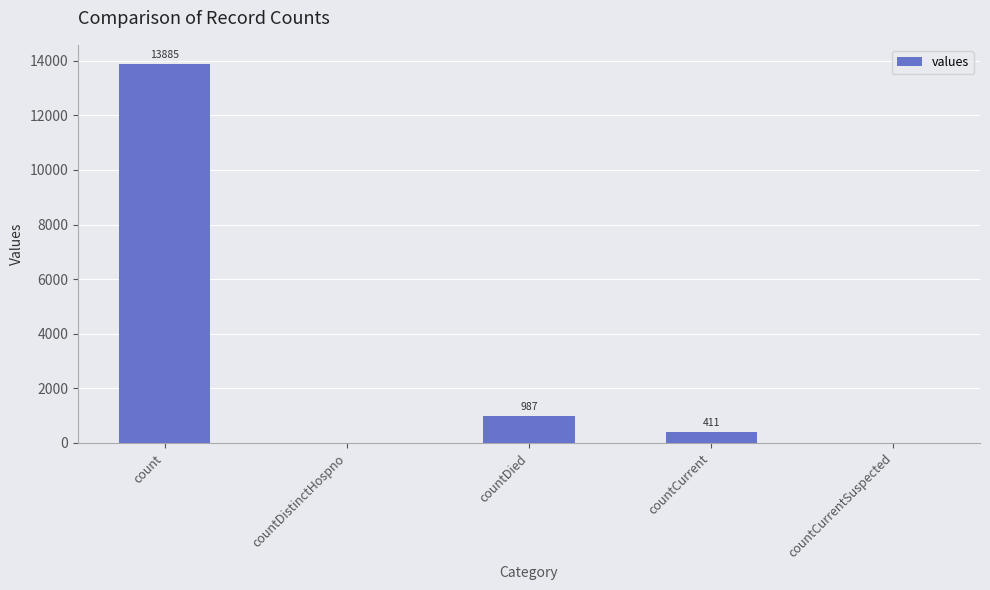

Reading left to right, list all the values displayed in this chart.

13885	0	987	411	0